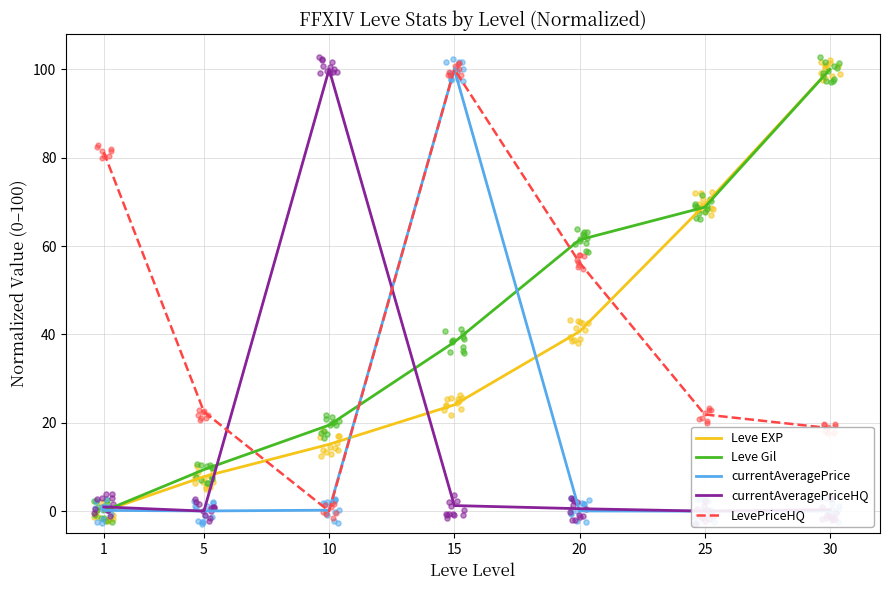

Which series reaches the maximum Y coordinate?

Leve EXP